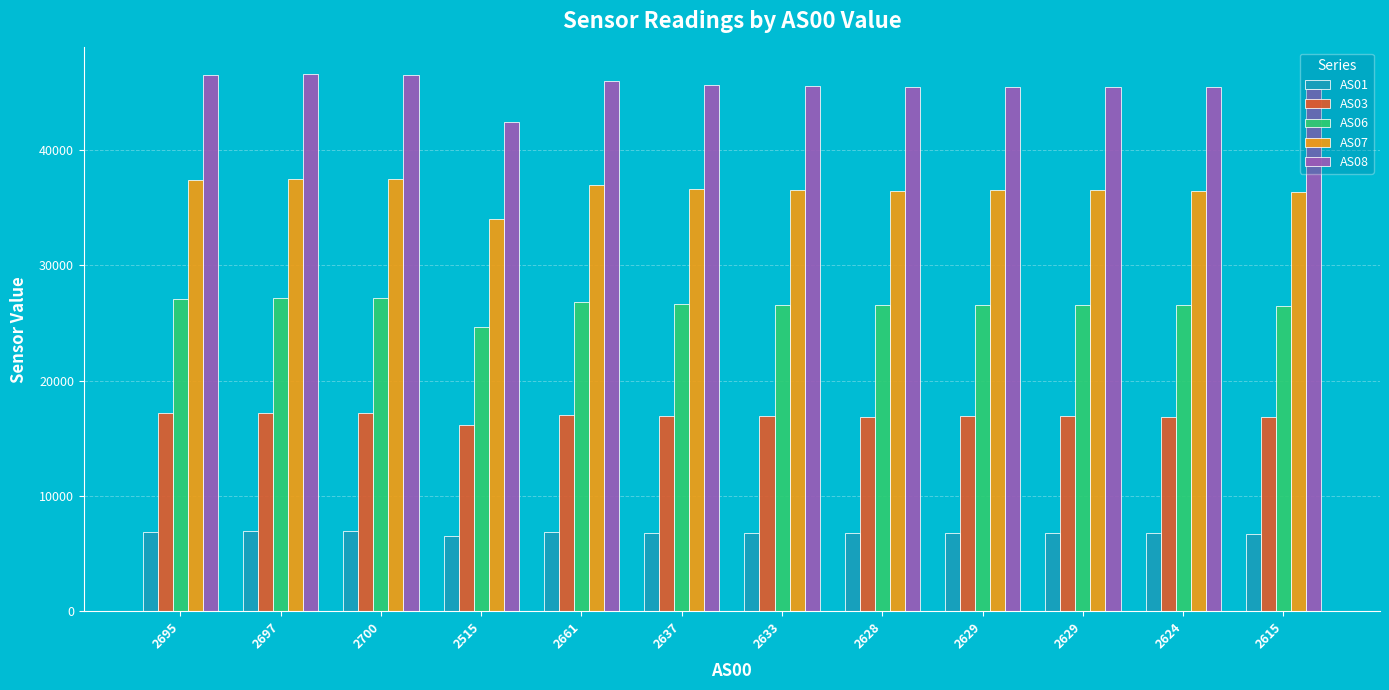

What are all the series names shown in the legend?

AS01, AS03, AS06, AS07, AS08